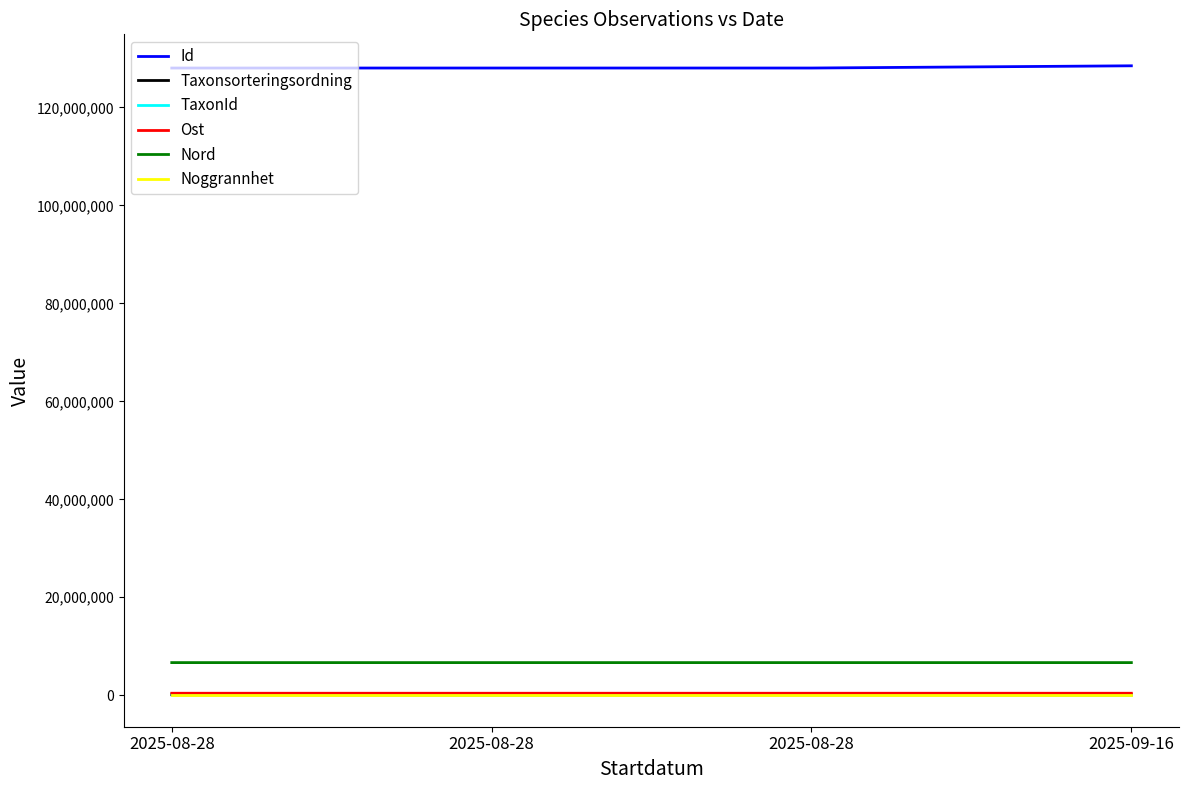

What are all the series names shown in the legend?

Id, Taxonsorteringsordning, TaxonId, Ost, Nord, Noggrannhet